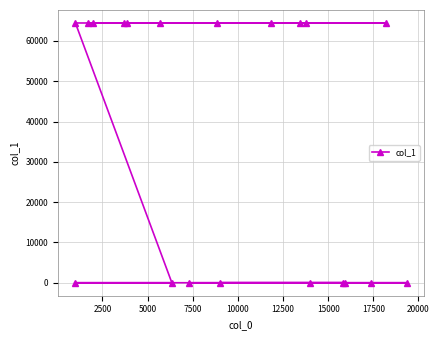

What is the average value?

35442